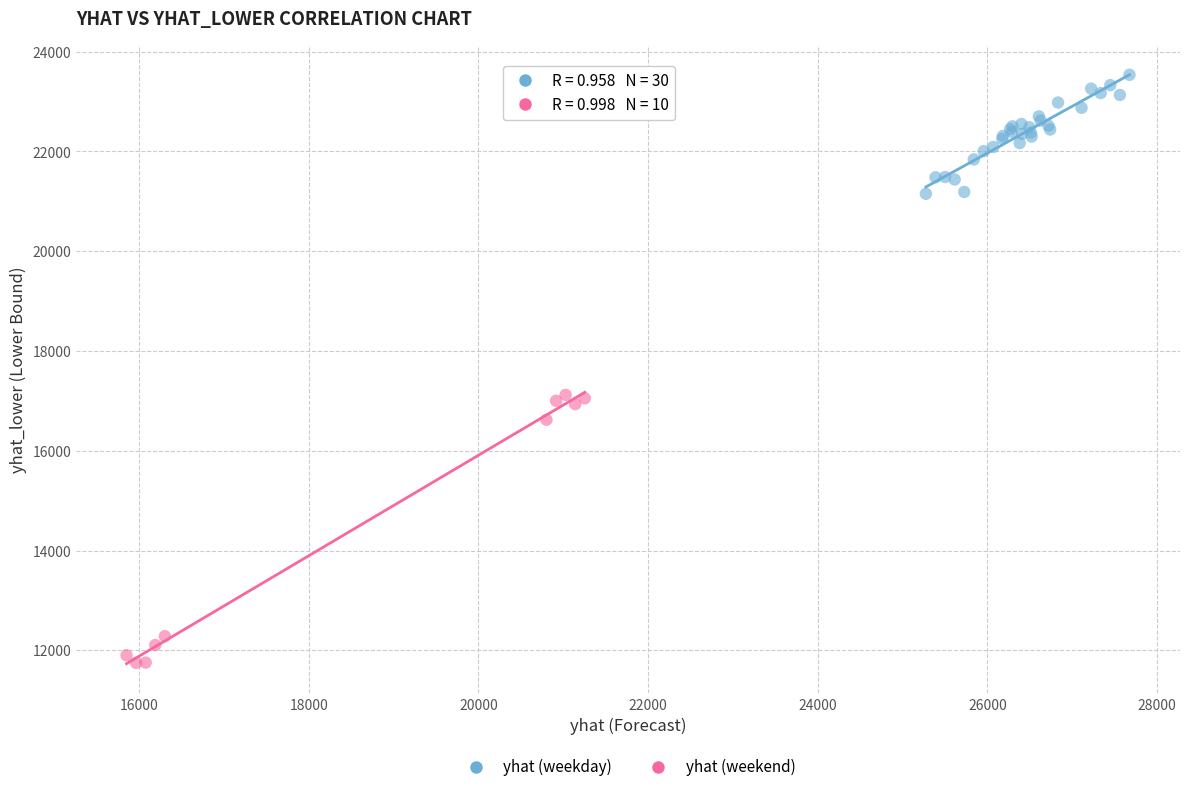

Which series reaches the minimum Y coordinate?

yhat (weekend)